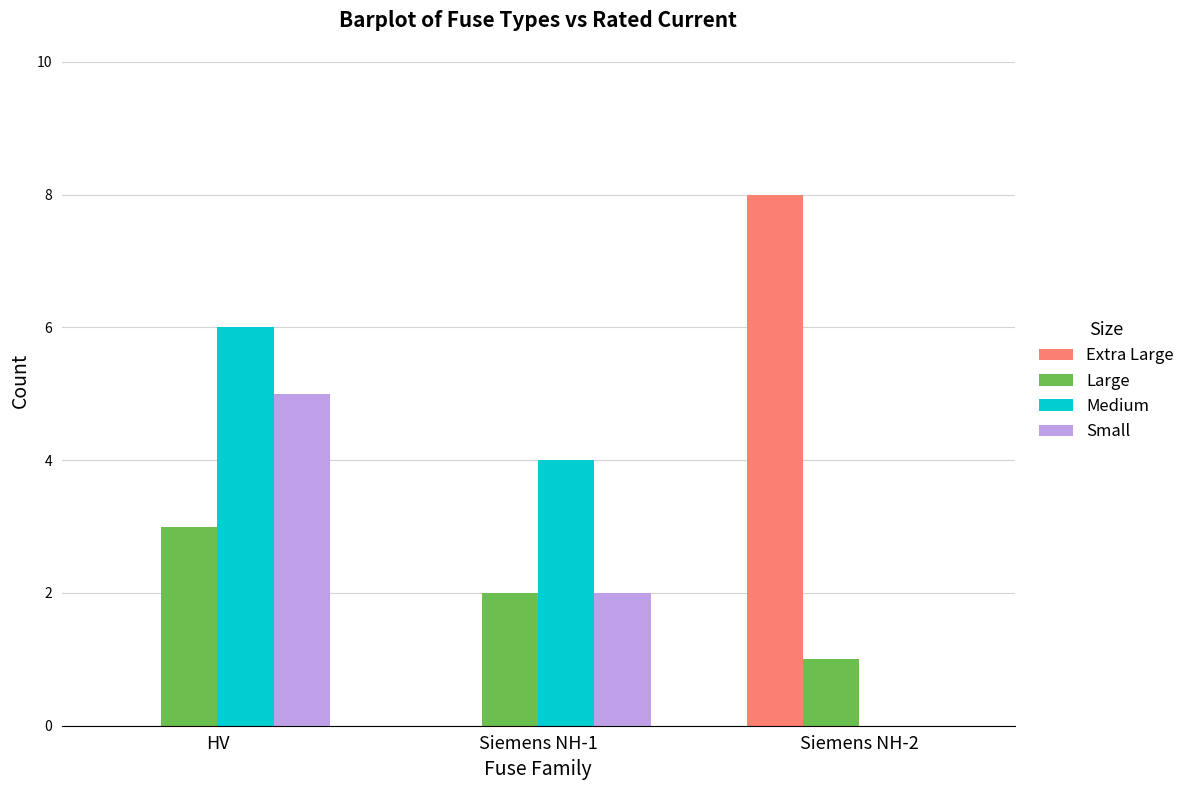

At which label does Large reach its peak?

HV